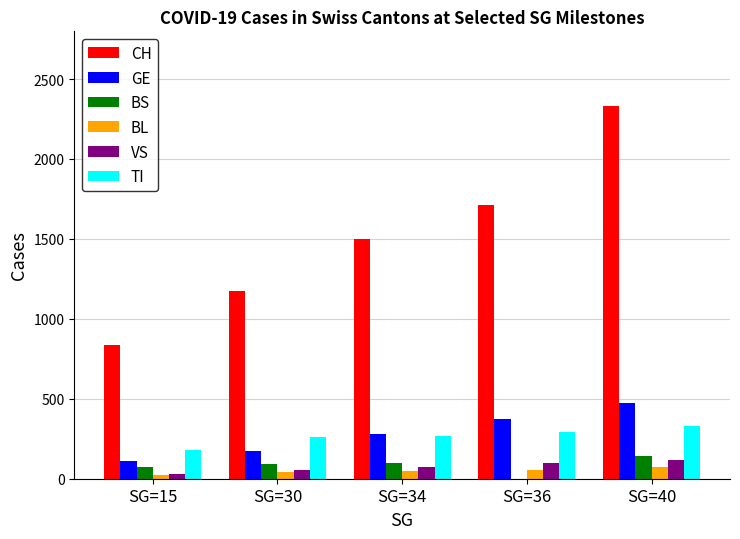

Does the chart contain stacked bars?

No